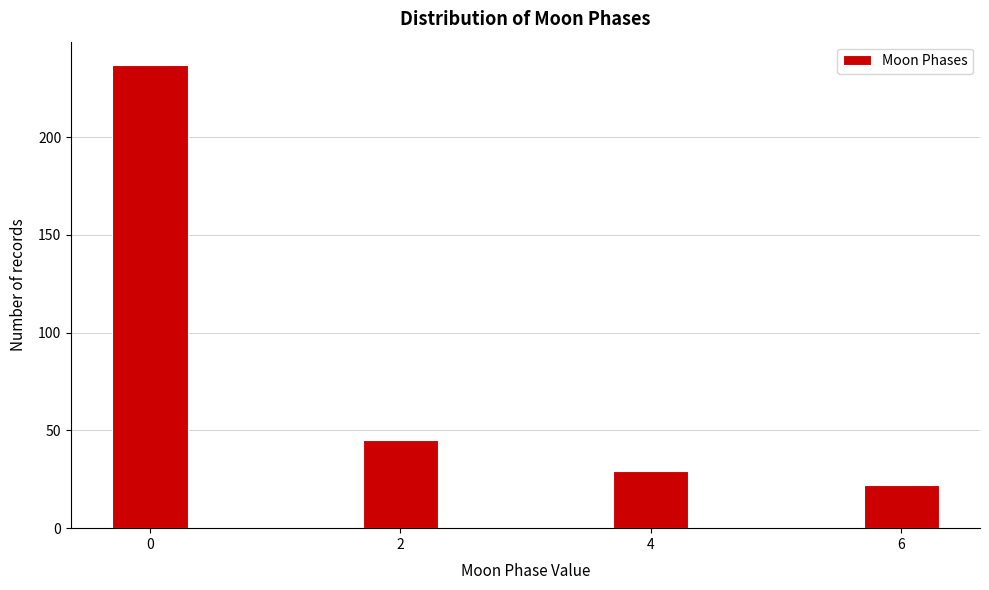

Reading right to left, what are all the values shown in this chart?

6=22	4=29	2=45	0=237